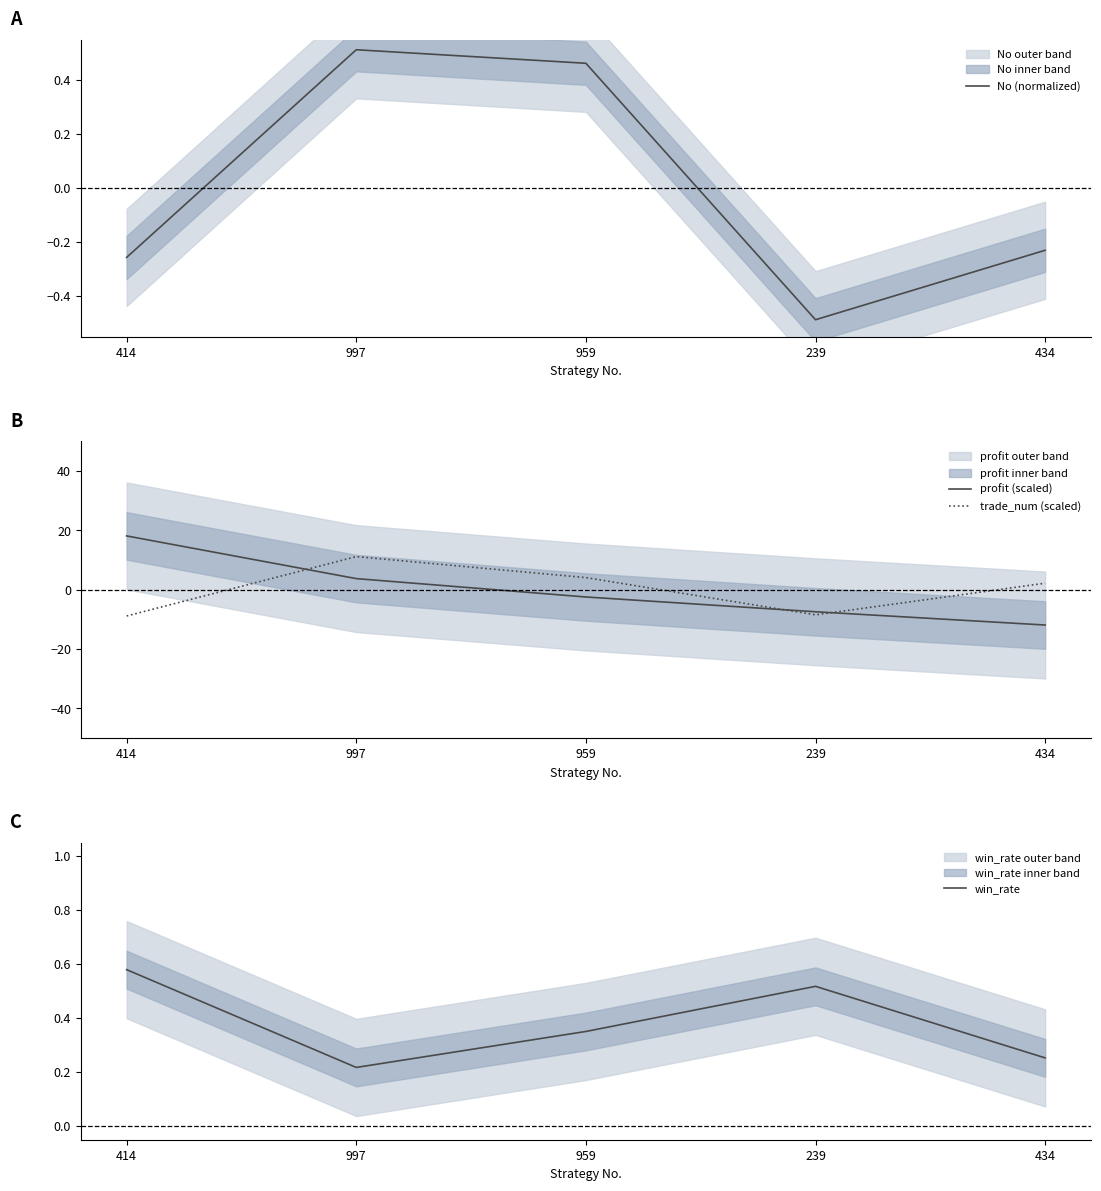

At which category does win_rate reach its first local valley?

997